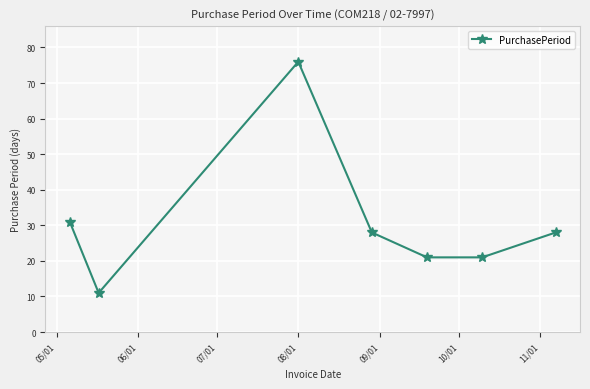

How many interior local peaks (higher than both neighbors) does the data have?

1